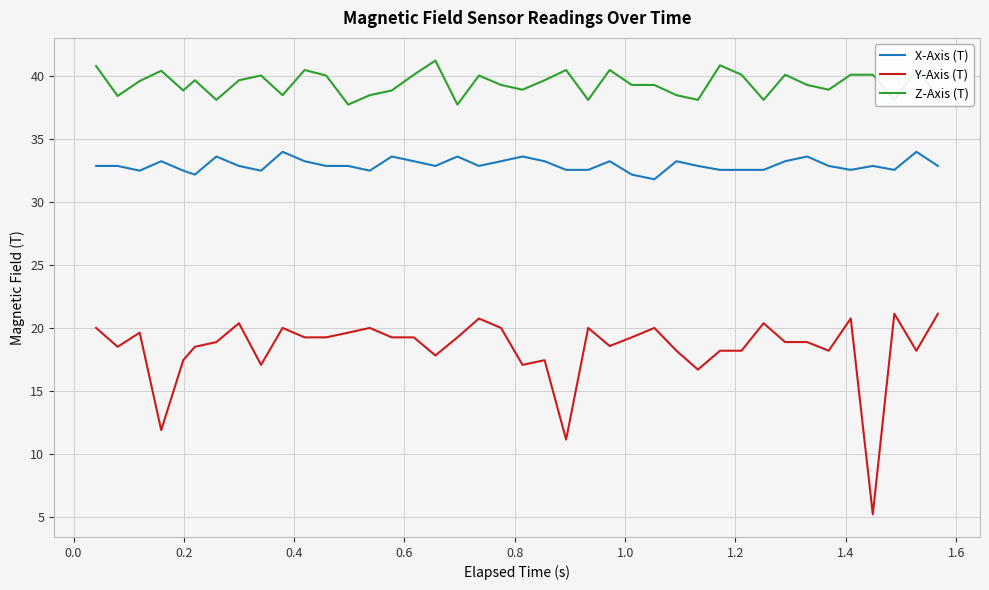

True or false: X-Axis (T) and Z-Axis (T) intersect in this chart.

False